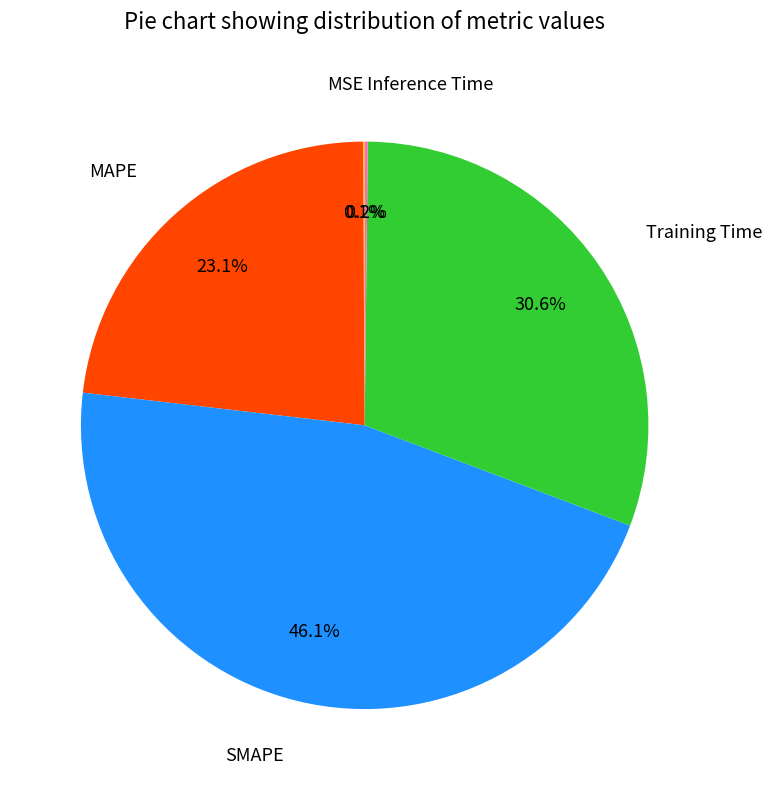

To the nearest percent, what is the average slice percentage?

20%